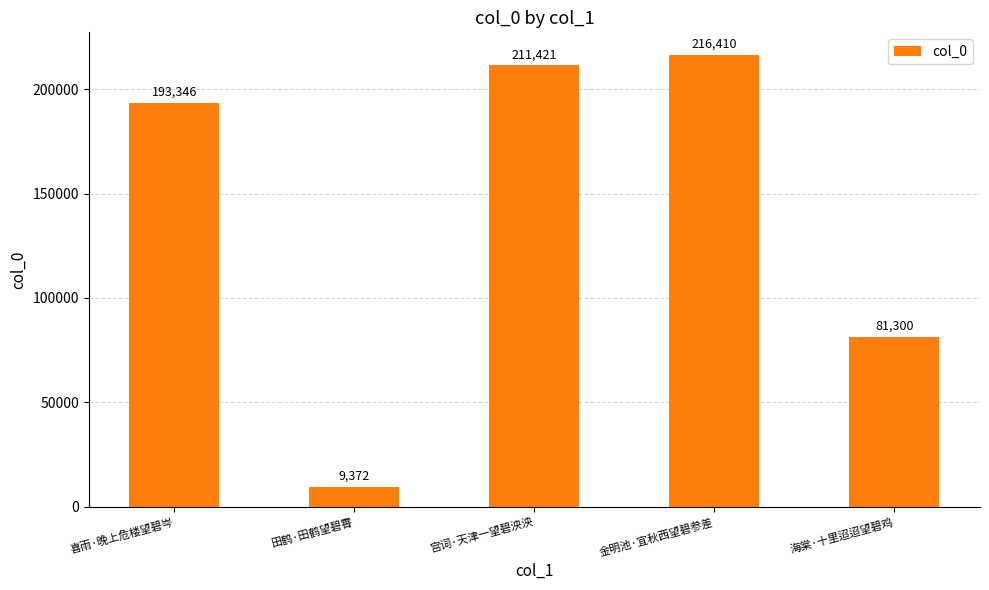

What is the sum of the values at 宫词·天津一望碧泱泱 and 海棠·十里迢迢望碧鸡?

292721